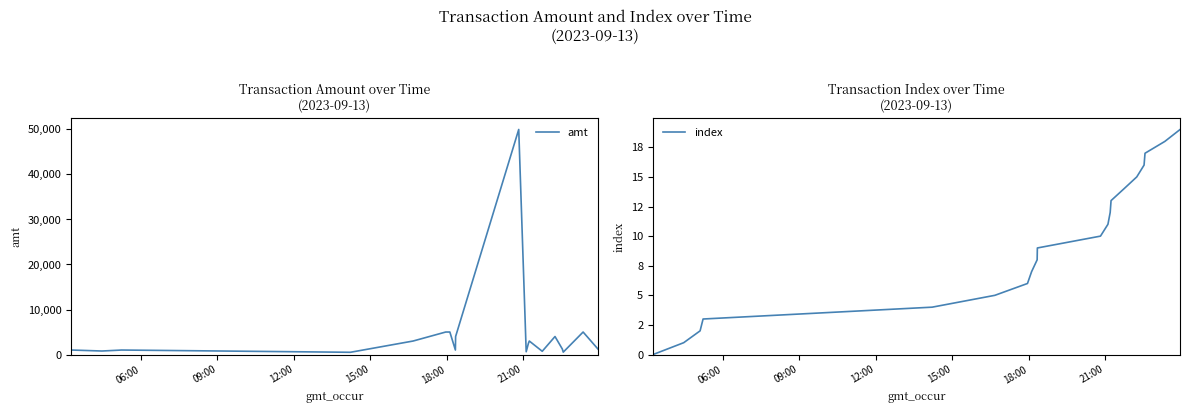

How many data points in amt are less than 1226?

10